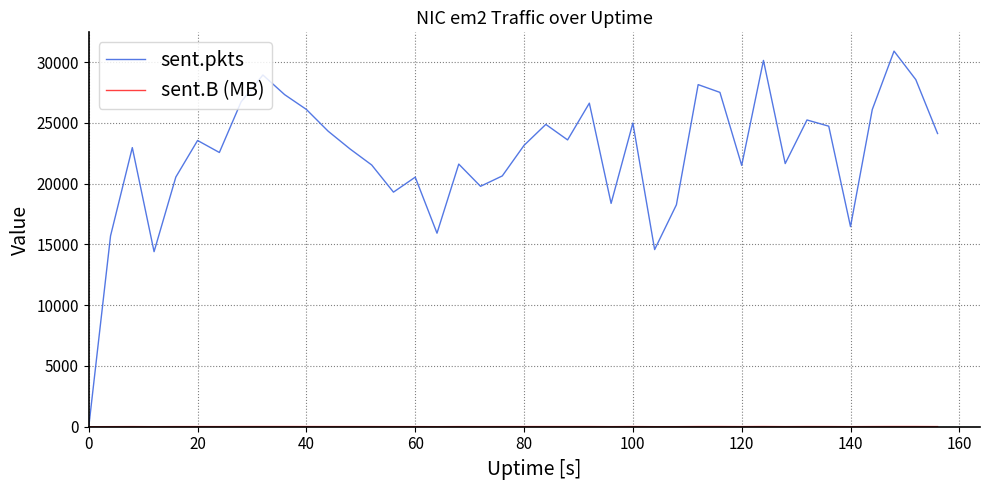

Which series has the largest total across all categories?

sent.pkts